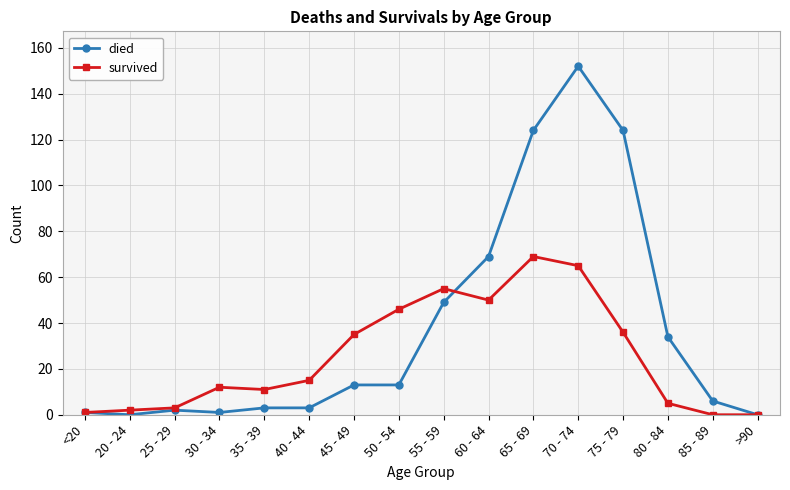

Rank the series at 50 - 54 from highest to lowest value.

survived, died